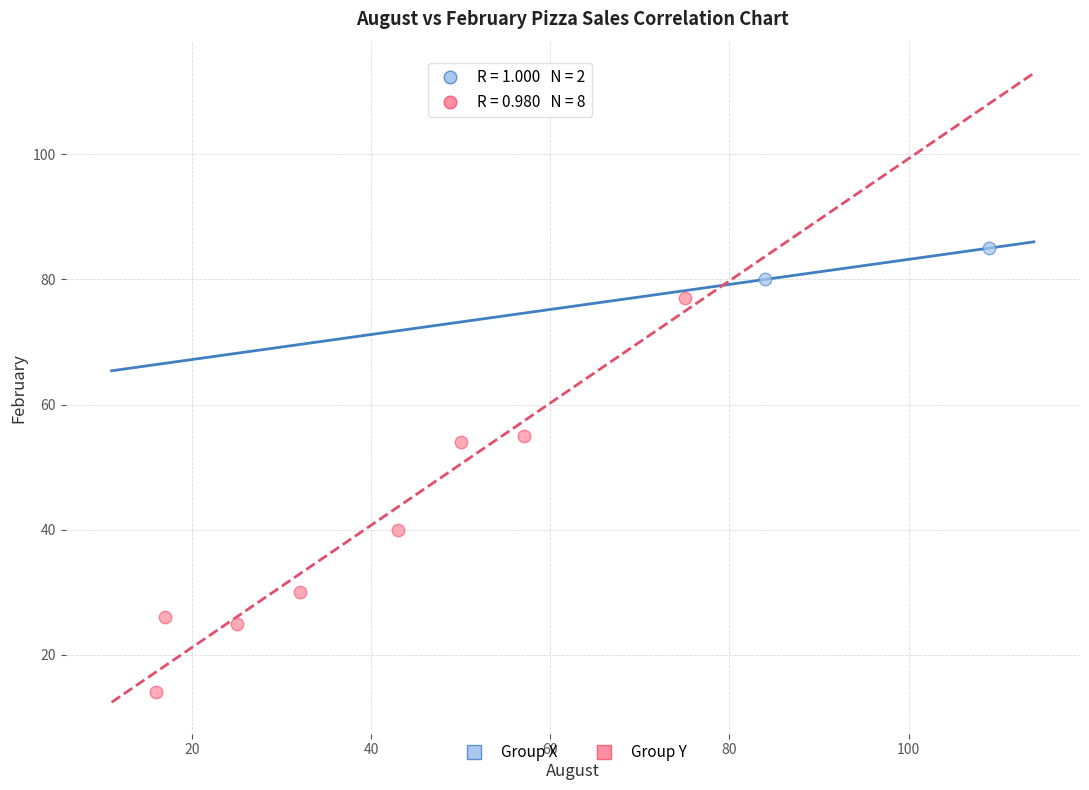

What are all the series names shown in the legend?

Group X, Group Y